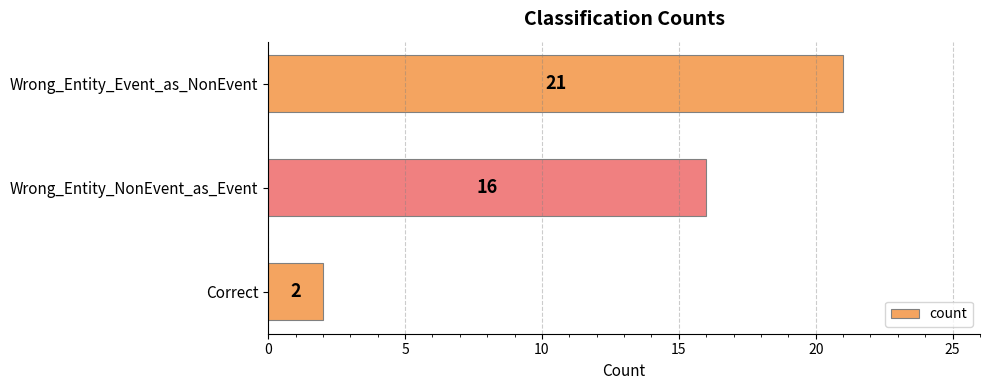

True or false: the data shows 11 at Wrong_Entity_NonEvent_as_Event.

False